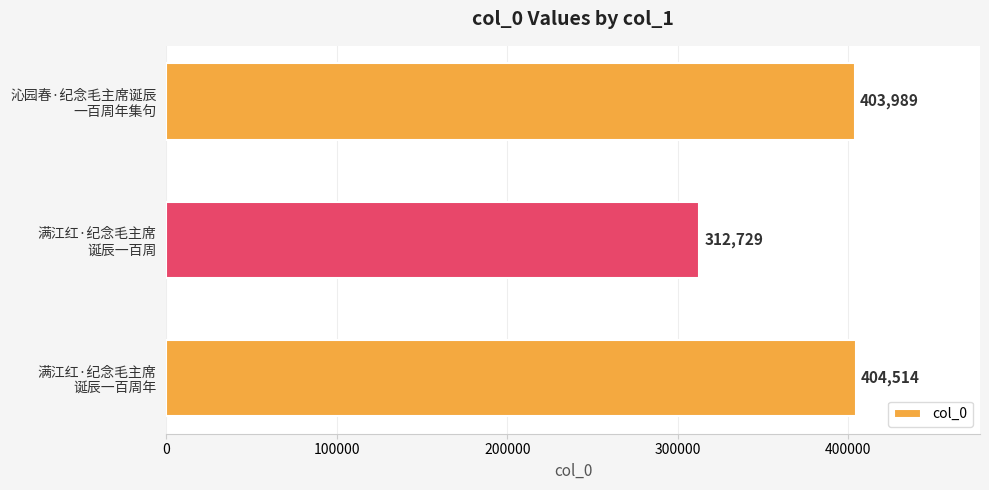

How many data points does each series have?

3